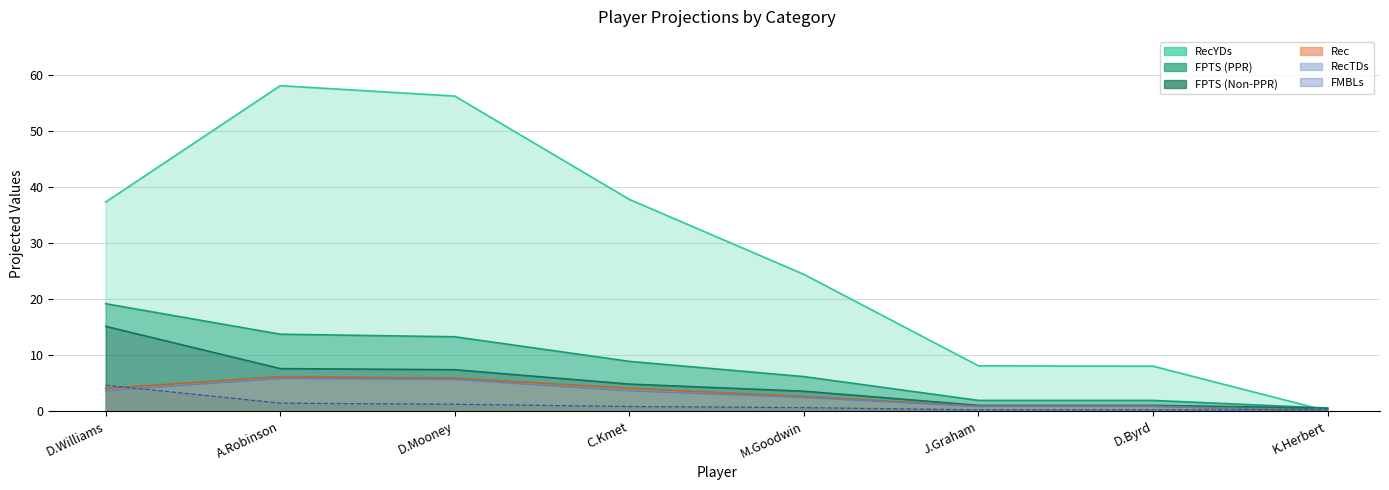

How many interior local peaks does the RecTDs series have?

1